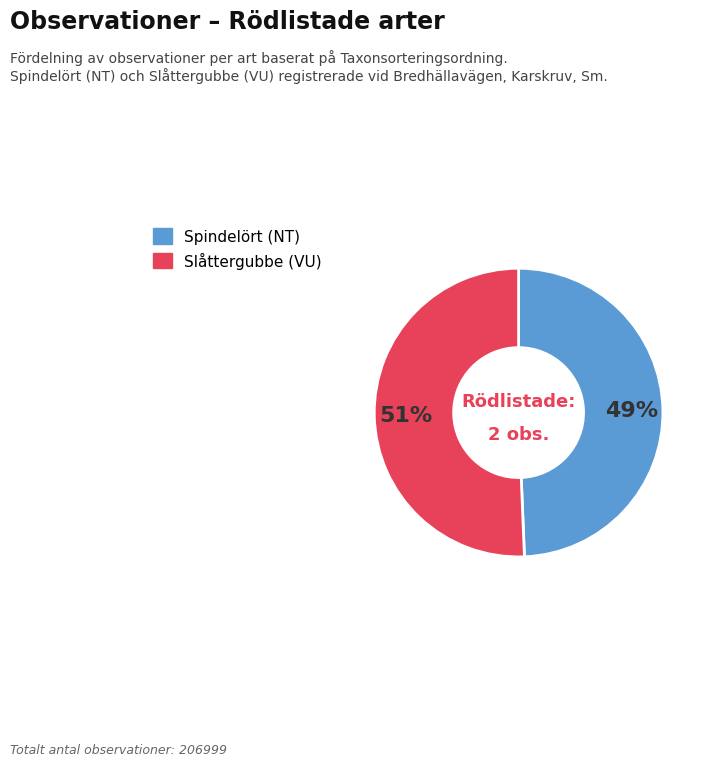

Does any single category account for the majority?

Yes